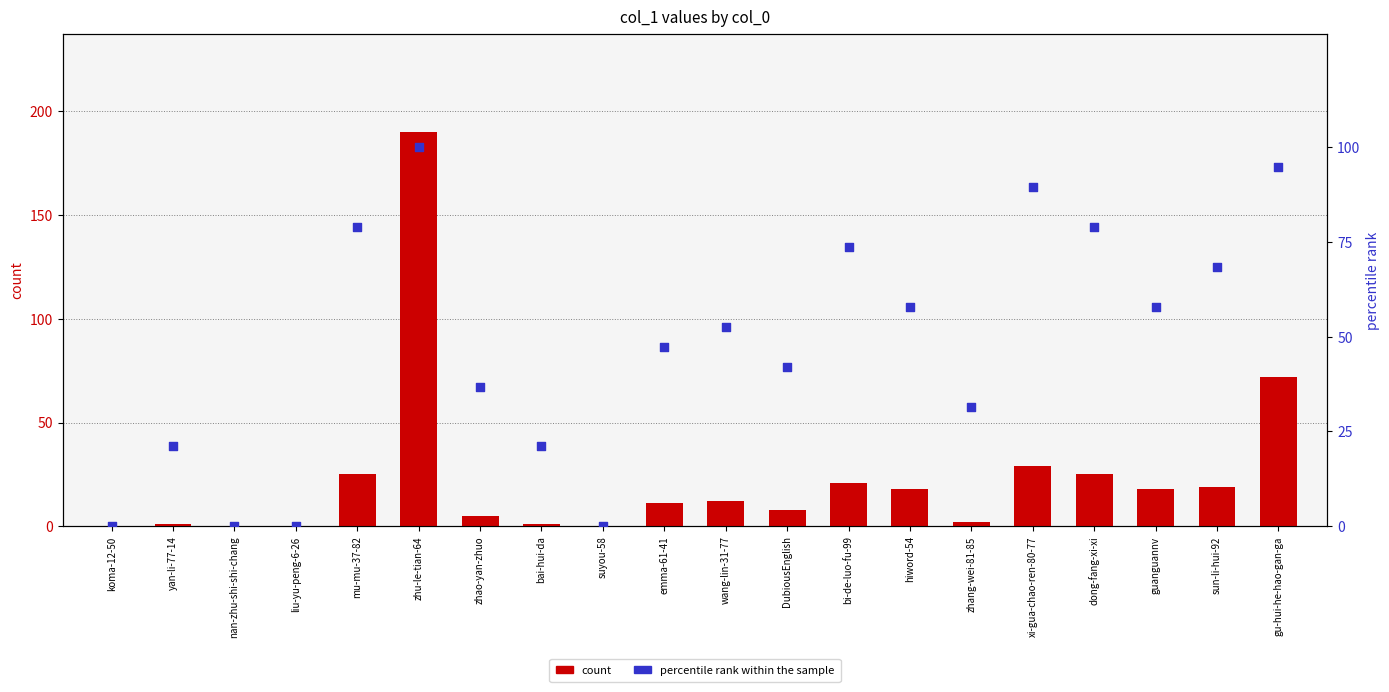

Which series reaches the minimum Y coordinate?

count